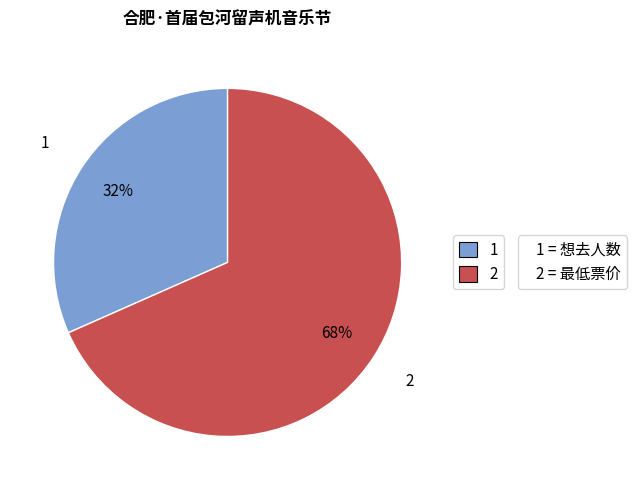

To the nearest percent, what is the average slice percentage?

50%